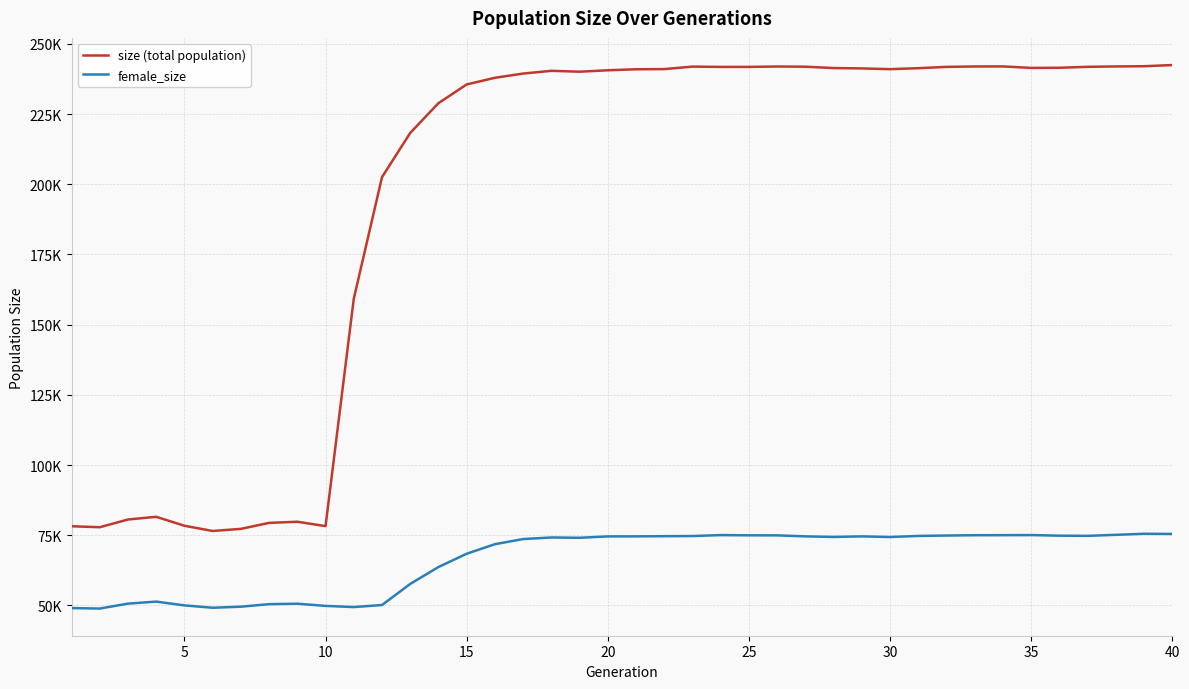

What is the difference between the second highest and minimum values in the female_size series?

26575